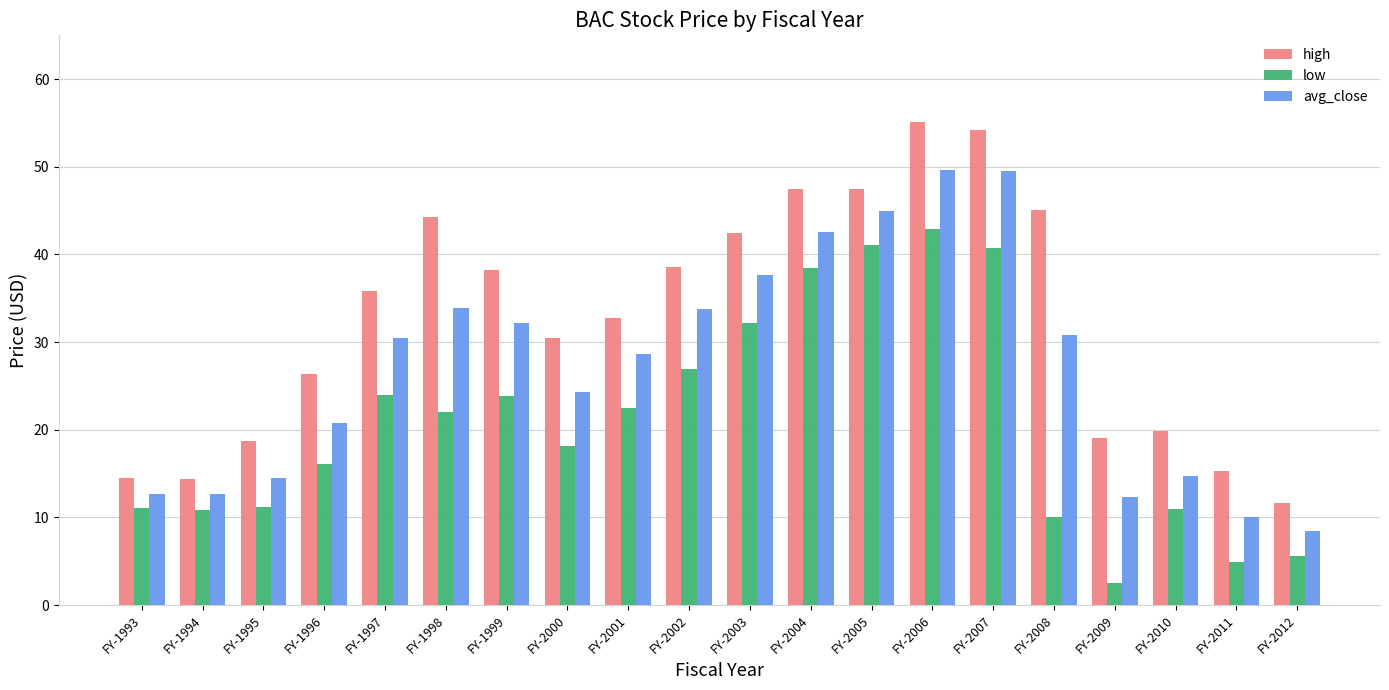

What is the maximum value for high?

55.1